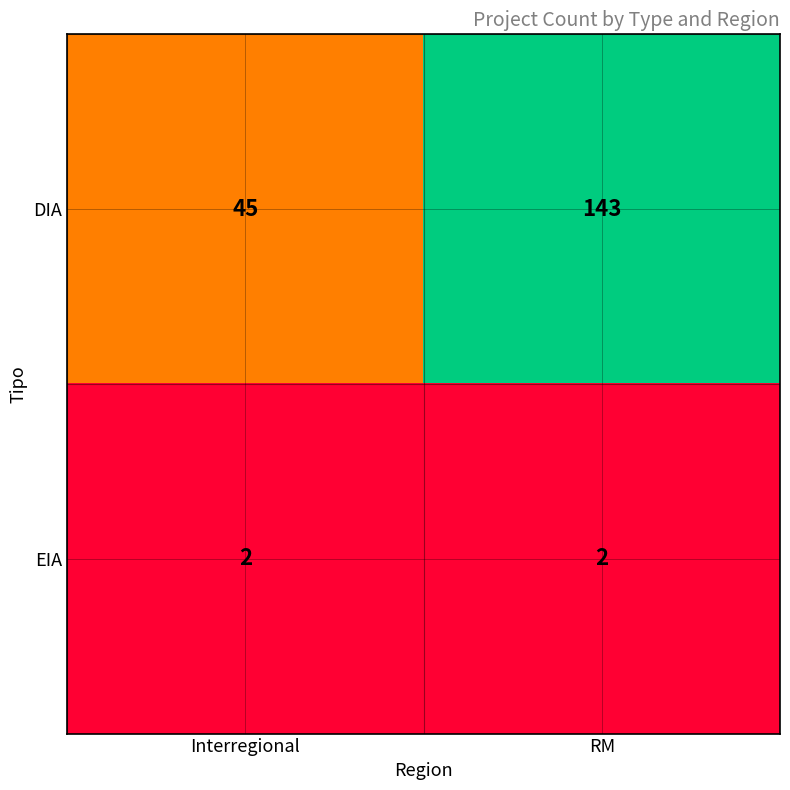

Is it true that EIA equals 2 at RM?

True